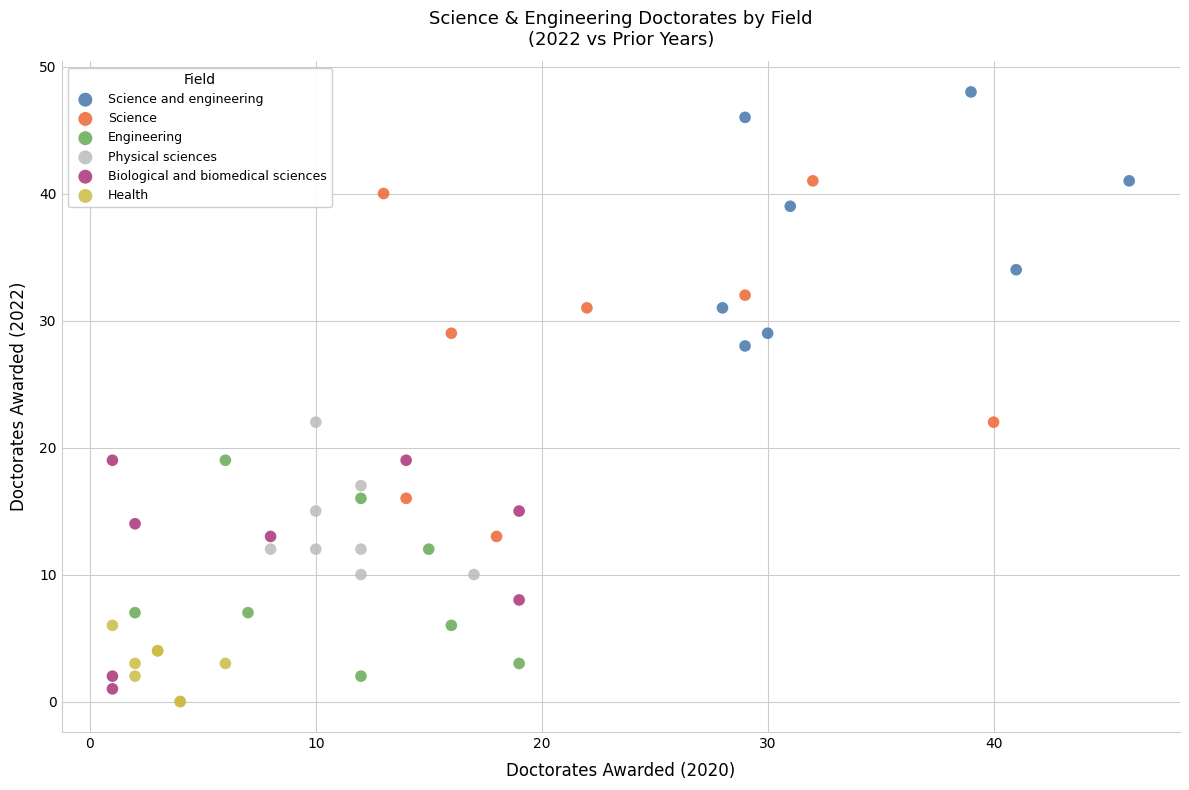

Which series contains the highest Y value?

Science and engineering